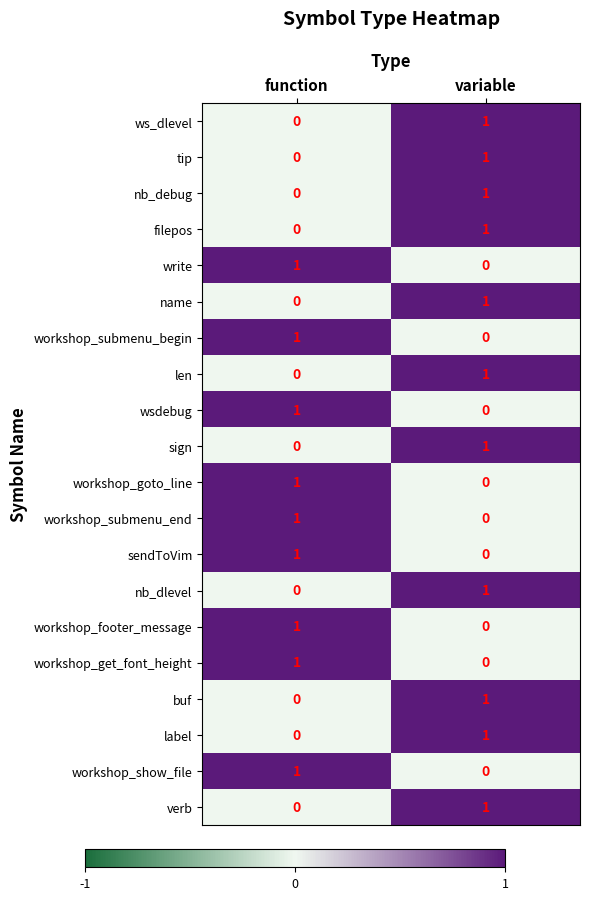

At which label does label reach its minimum?

function